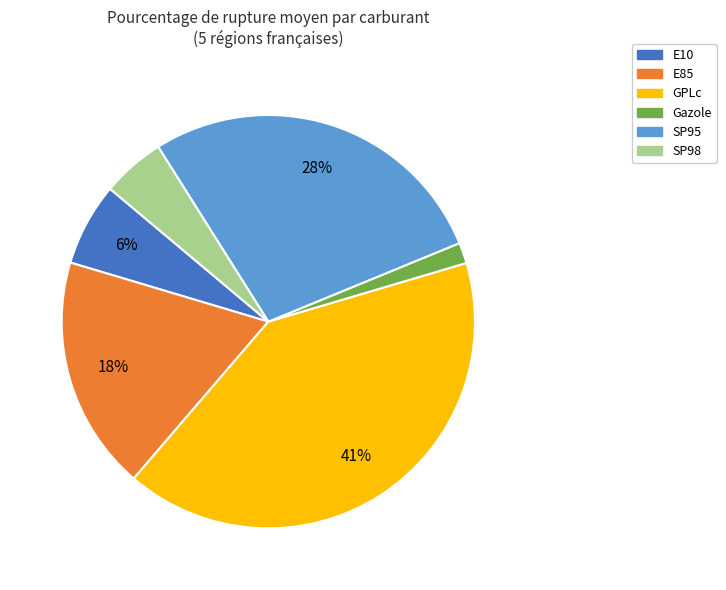

Rank the categories by value from lowest to highest.

Gazole, SP98, E10, E85, SP95, GPLc